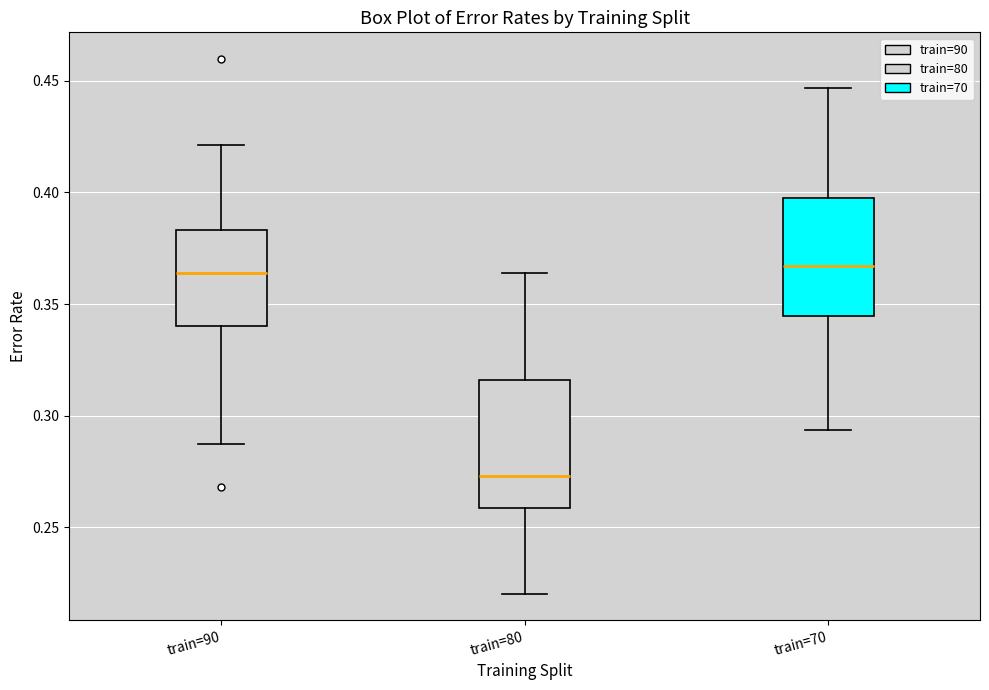

Which box has the lowest median line?

train=80